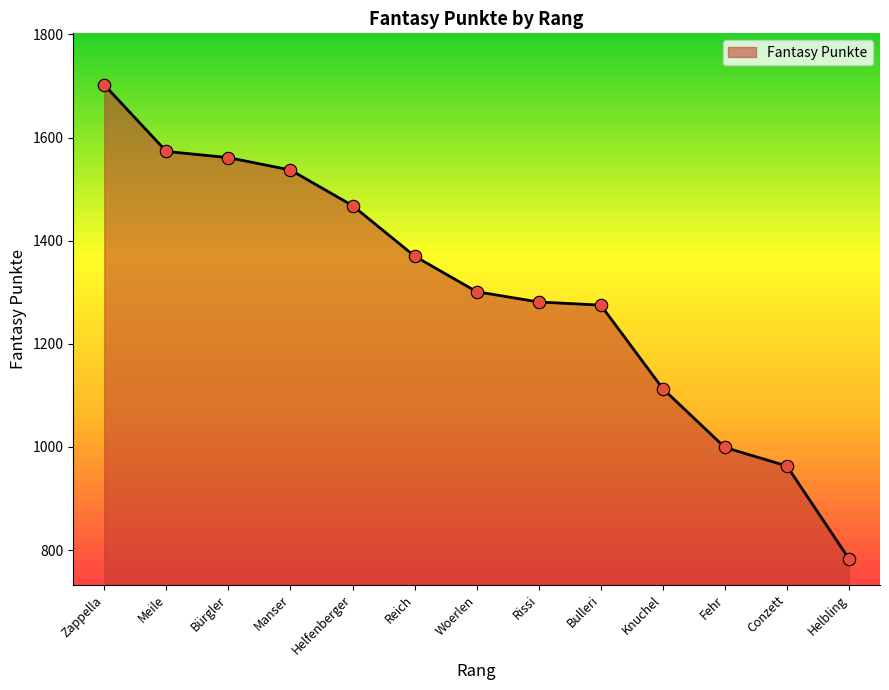

Between Reich and Bürgler, which is larger?

Bürgler